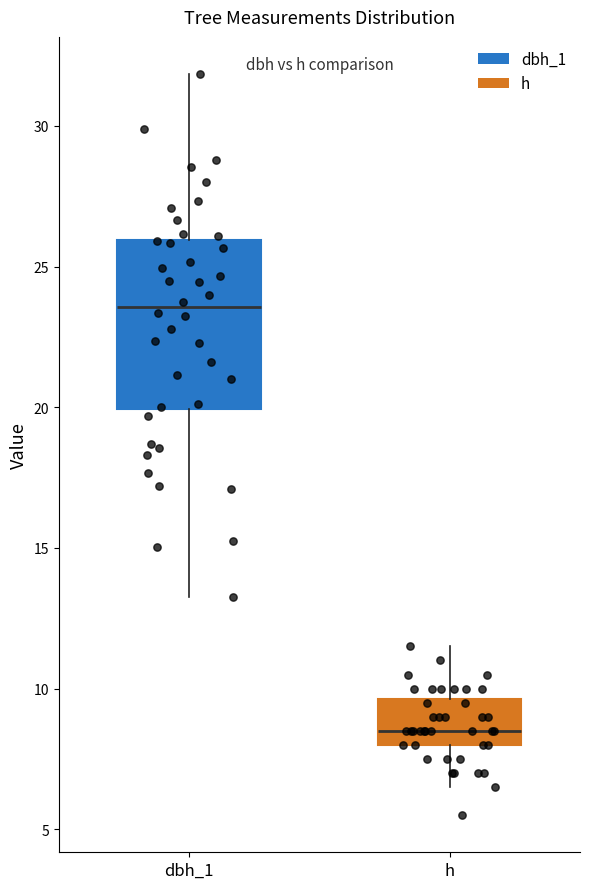

Reading left to right, read every box against the y-axis: the position of its median line, the range the box covers, and the ends of its whiskers. The values are not printed on the chart, so give them approximately, as read against the axis.

dbh_1: median 23.5, box 20.0 to 26.0, whiskers 13.5 to 32.0
h: median 8.5, box 8.0 to 9.5, whiskers 6.5 to 11.5